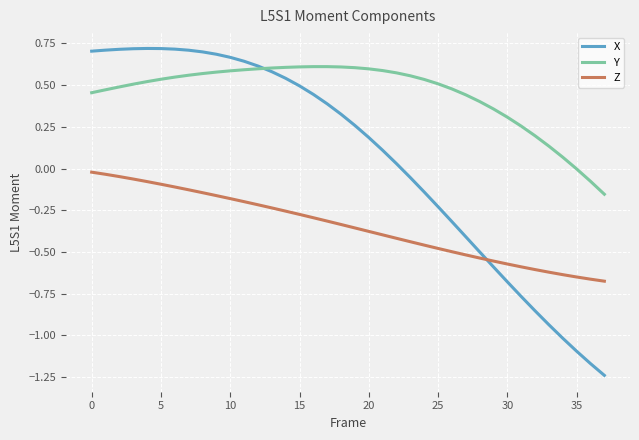

True or false: Y and Z cross at least once.

False